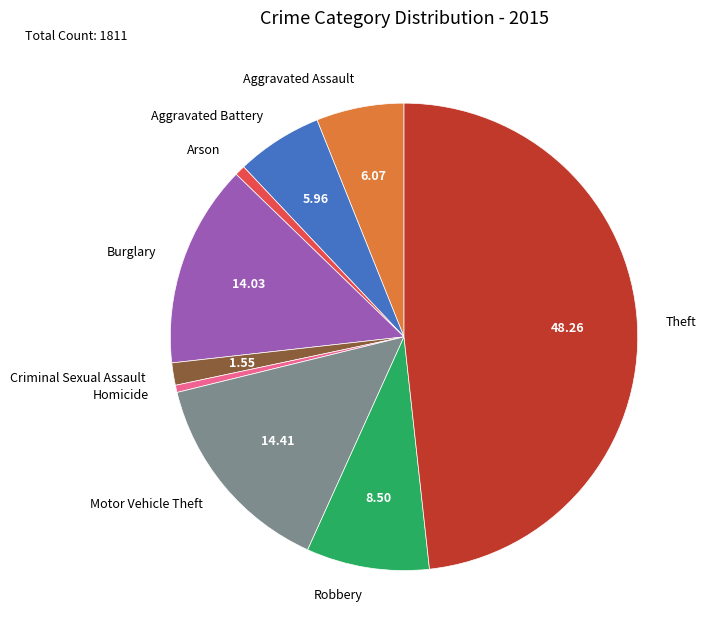

What is the ratio of the value at Burglary to the value at Motor Vehicle Theft?

1.0